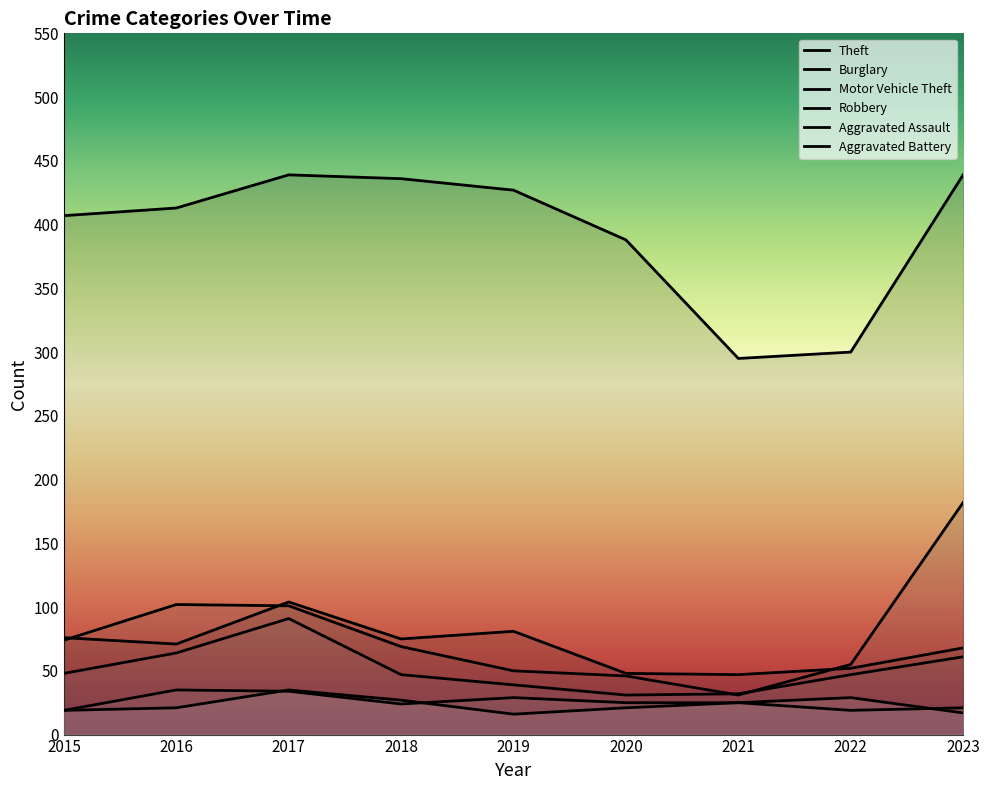

Where does the Motor Vehicle Theft series first go above 69?

2015